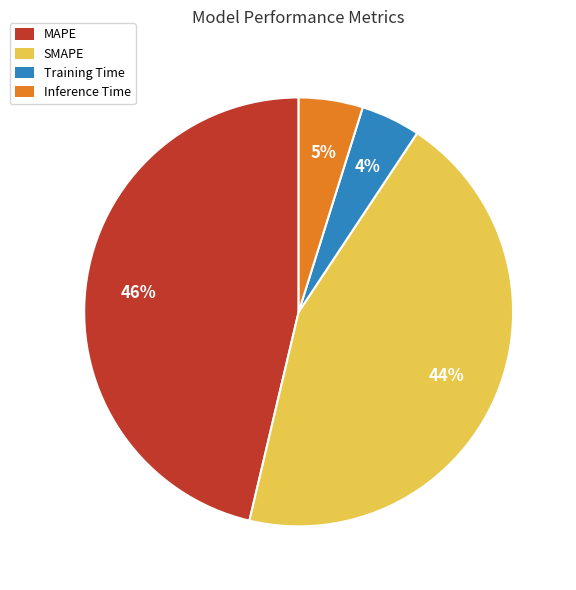

Which slice is the largest?

MAPE